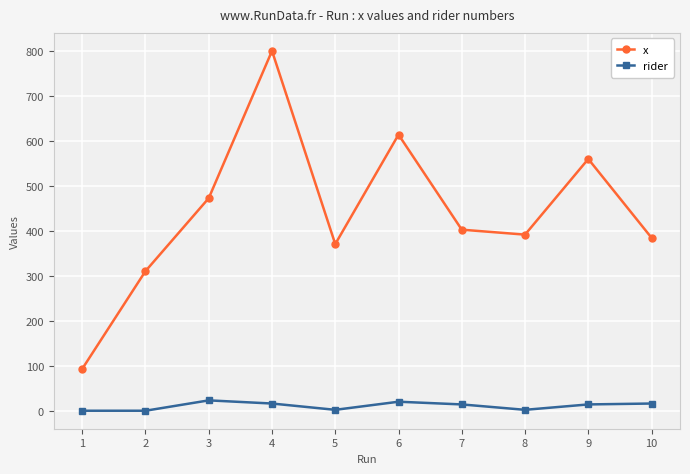

Which series changed the most between 6 and 10?

x